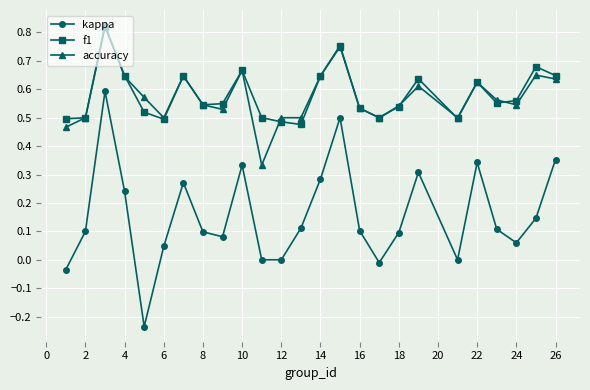

Which series has the widest spread of values?

kappa